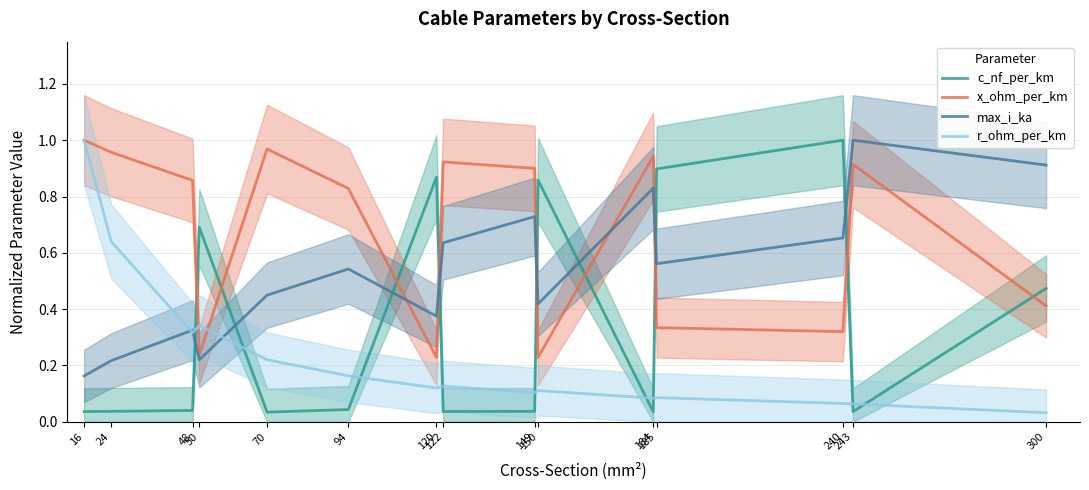

In x_ohm_per_km, how many points are lower than both neighbors (excluding endpoints)?

4